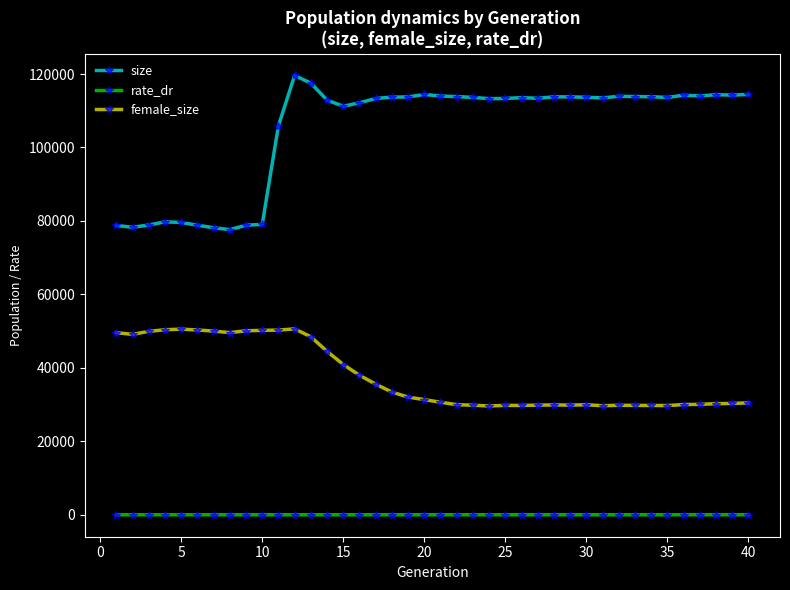

True or false: female_size and rate_dr intersect in this chart.

False